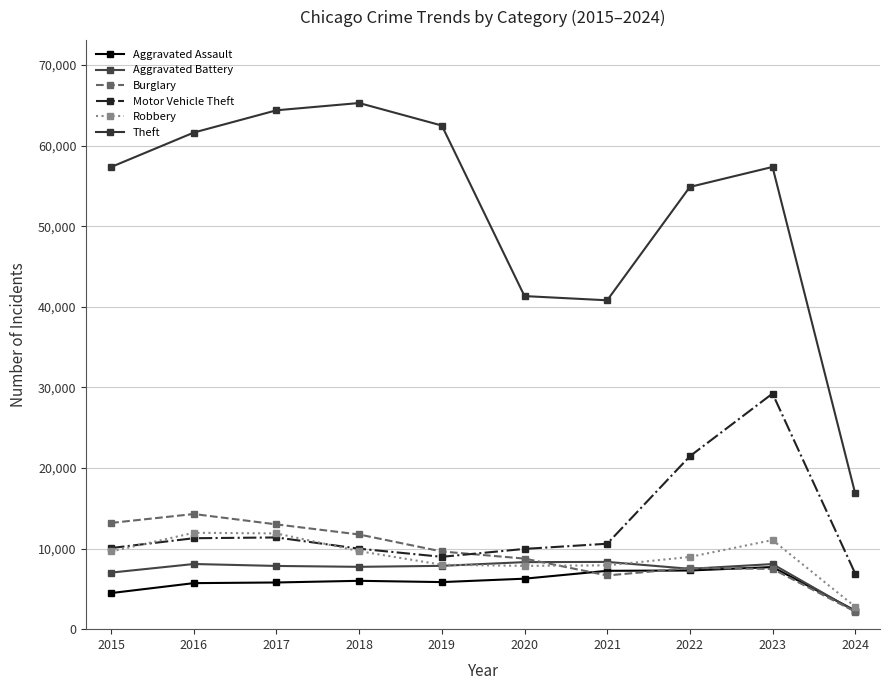

Reading left to right, extract all data points from this chart.

Aggravated Assault: 2015=4480	2016=5712	2017=5793	2018=6001	2019=5841	2020=6264	2021=7242	2022=7280	2023=7707	2024=2306
Aggravated Battery: 2015=7019	2016=8086	2017=7845	2018=7735	2019=7858	2020=8319	2021=8347	2022=7488	2023=8078	2024=2215
Burglary: 2015=13184	2016=14289	2017=13001	2018=11747	2019=9638	2020=8758	2021=6662	2022=7592	2023=7477	2024=2179
Motor Vehicle Theft: 2015=10068	2016=11285	2017=11380	2018=9984	2019=8977	2020=9959	2021=10602	2022=21457	2023=29236	2024=6904
Robbery: 2015=9638	2016=11960	2017=11880	2018=9681	2019=7995	2020=7855	2021=7919	2022=8962	2023=11057	2024=2785
Theft: 2015=57350	2016=61623	2017=64386	2018=65288	2019=62494	2020=41332	2021=40809	2022=54875	2023=57356	2024=16836